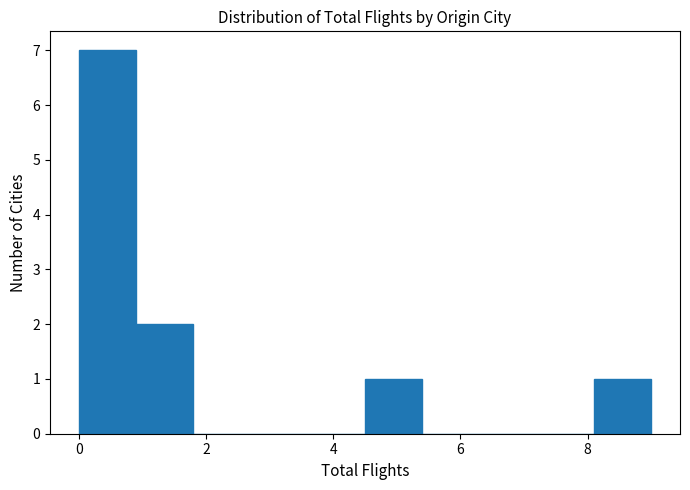

Reading left to right, list every bar in this chart as the range it spans on the x-axis followed by its height. Neither the bar edges nor the heights are printed on the chart, so give them approximately, as read against the axes.

0.0 to 0.9: 7
0.9 to 1.8: 2
1.8 to 2.7: 0
2.7 to 3.6: 0
3.6 to 4.5: 0
4.5 to 5.4: 1
5.4 to 6.3: 0
6.3 to 7.2: 0
7.2 to 8.1: 0
8.1 to 9.0: 1